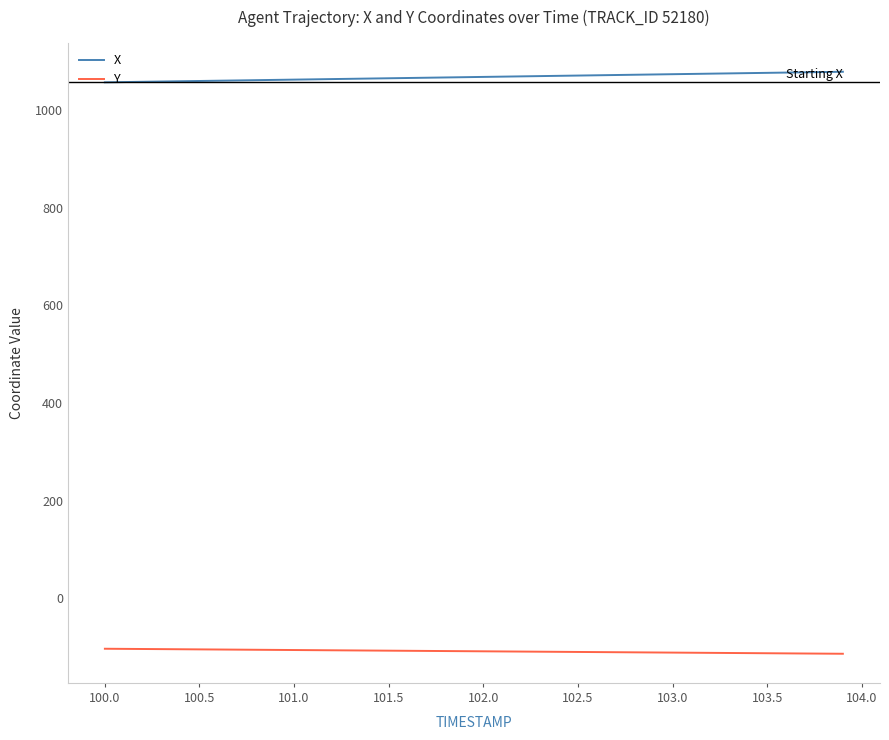

Which series has the largest total across all categories?

X